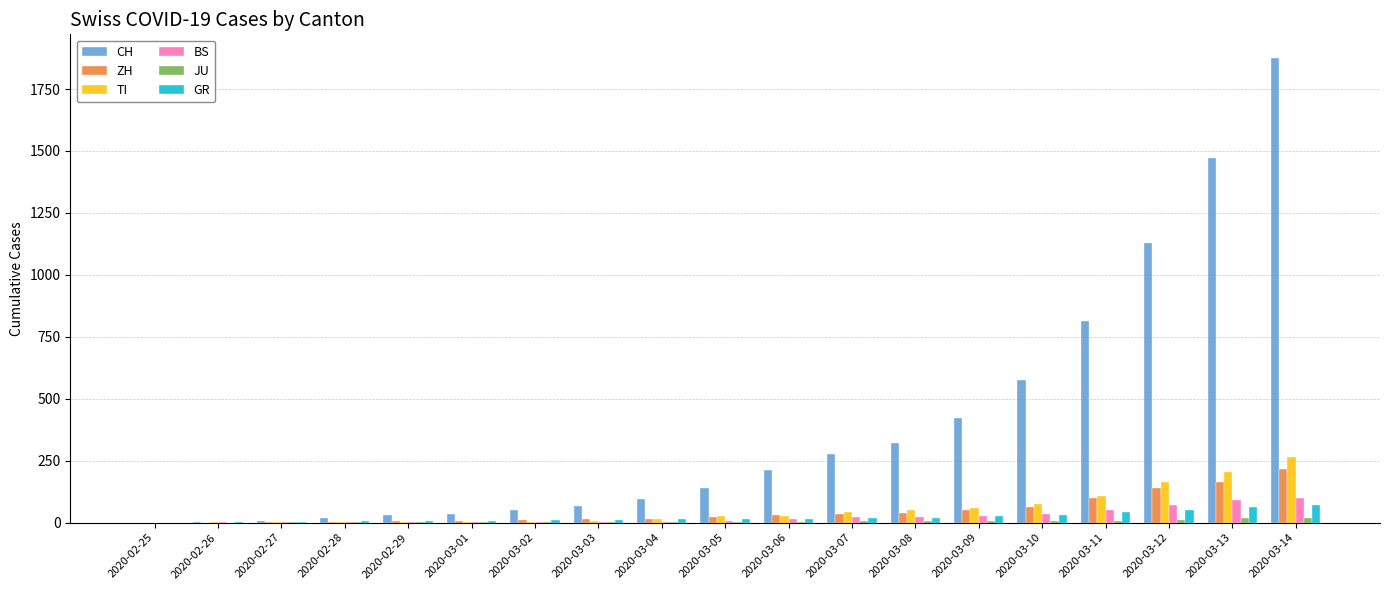

Which label corresponds to the largest value in the chart?

2020-03-14